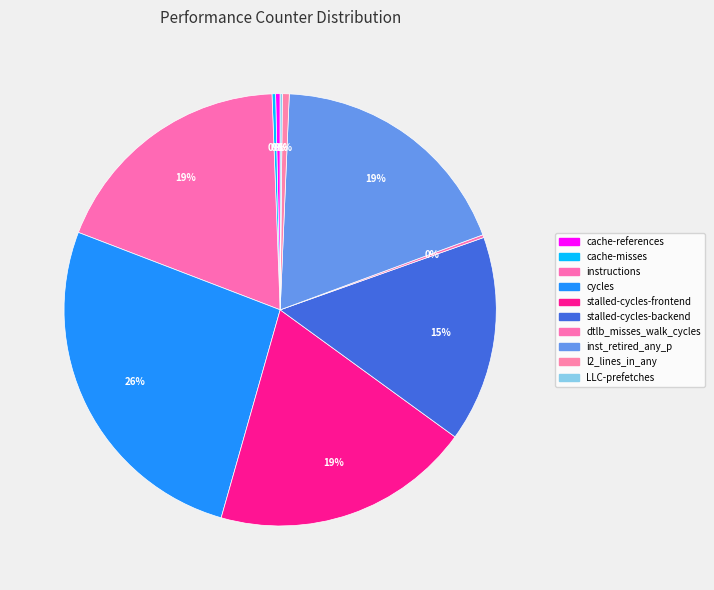

True or false: l2_lines_in_any accounts for 1% of the total.

True